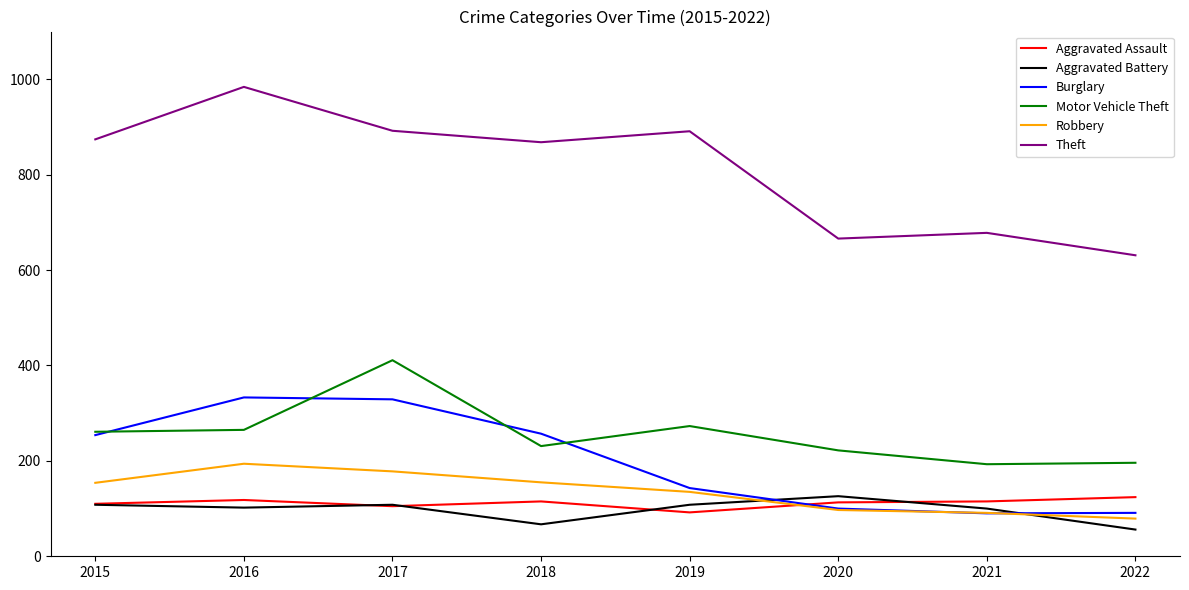

What is the smallest value displayed?

56